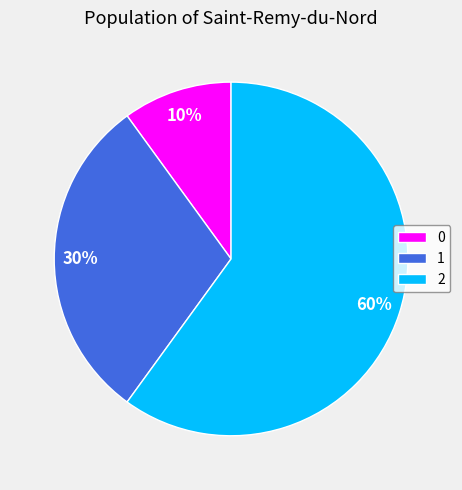

Count the number of slices in the pie.

3